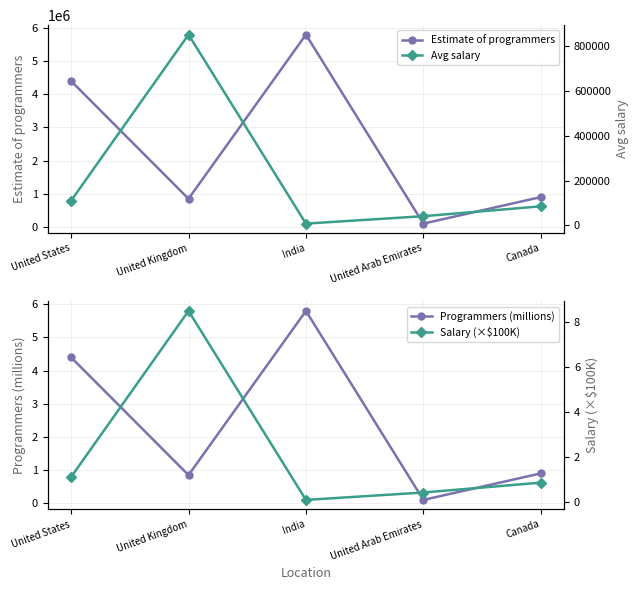

What value does the Programmers (millions) series have at United States?

4.4